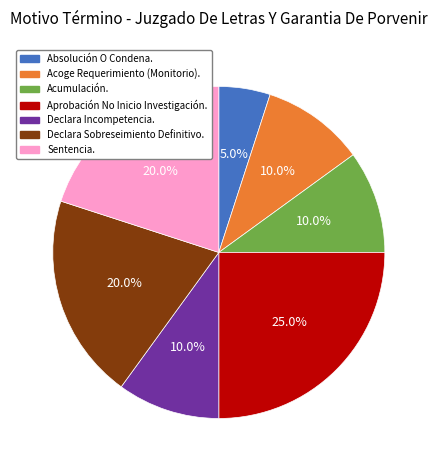

Which slice is the smallest?

Absolución O Condena.